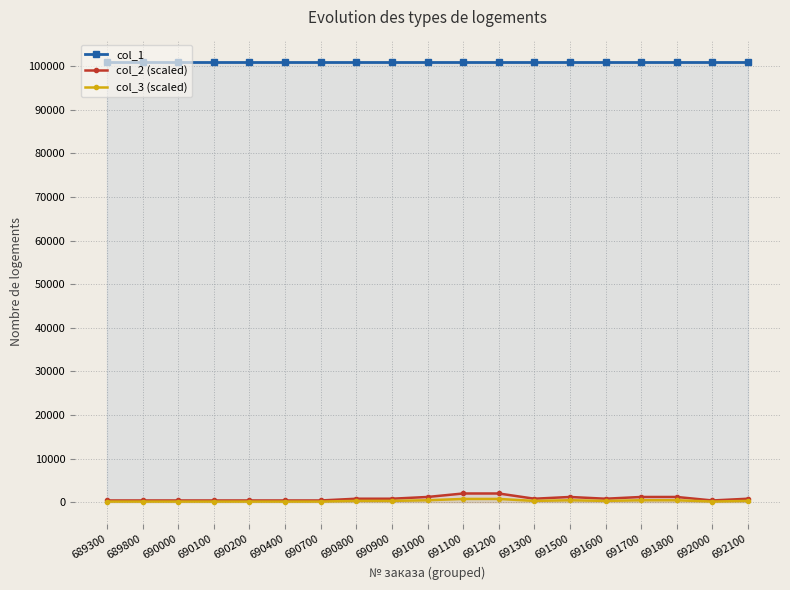

Which has a higher value, 691600 or 691200?

691600